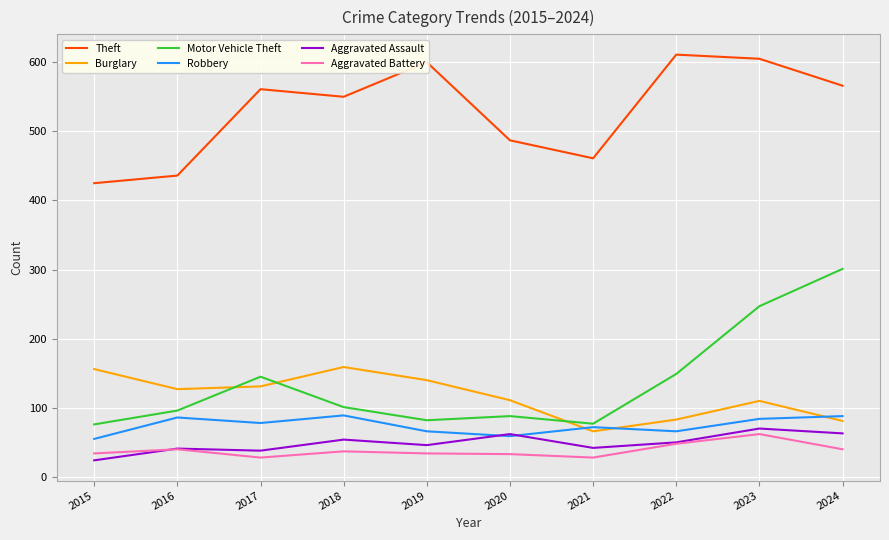

The Burglary series shows 33 at 2023. True or false?

False